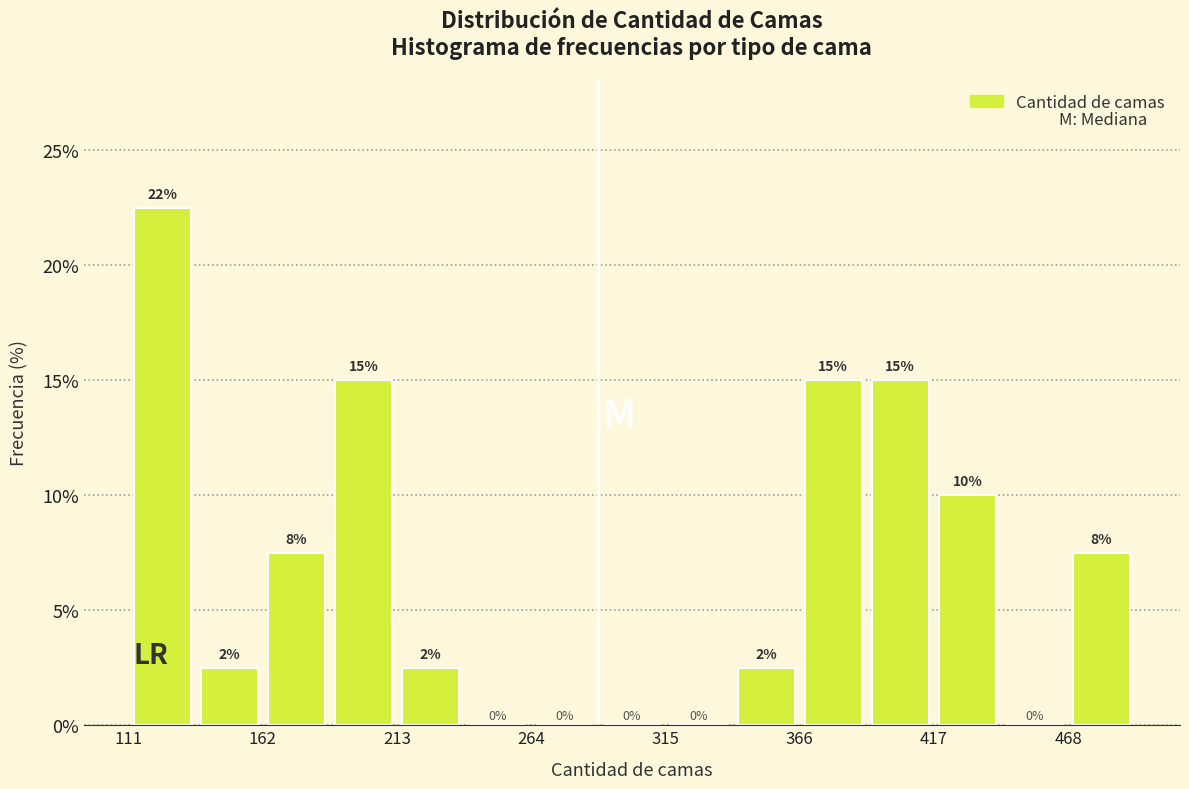

Read against the x-axis, roughly where is the centre of the tallest bar?

120